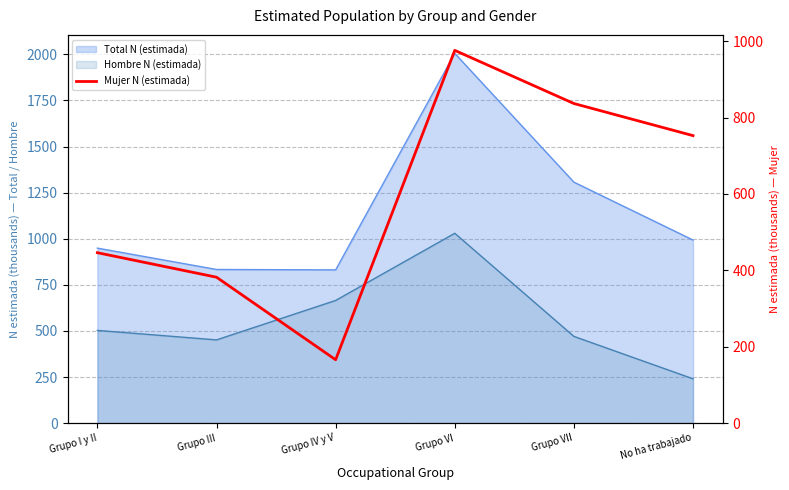

True or false: the data shows 165.9 at Grupo IV y V.

True